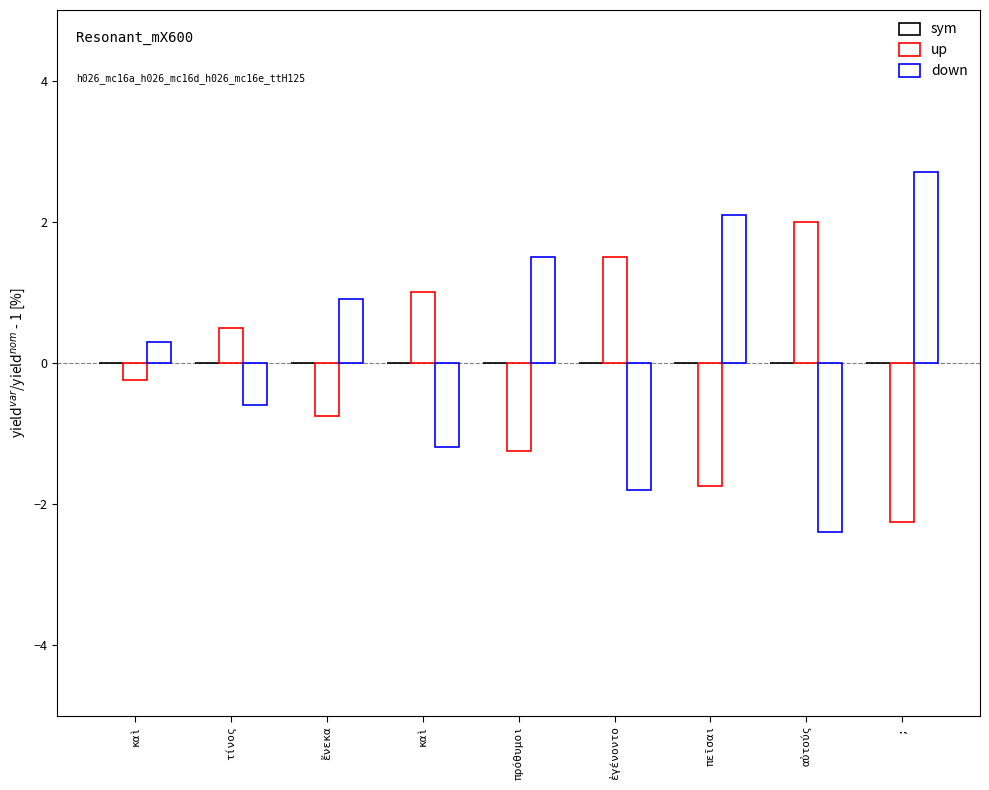

How many distinct data groups are displayed?

2